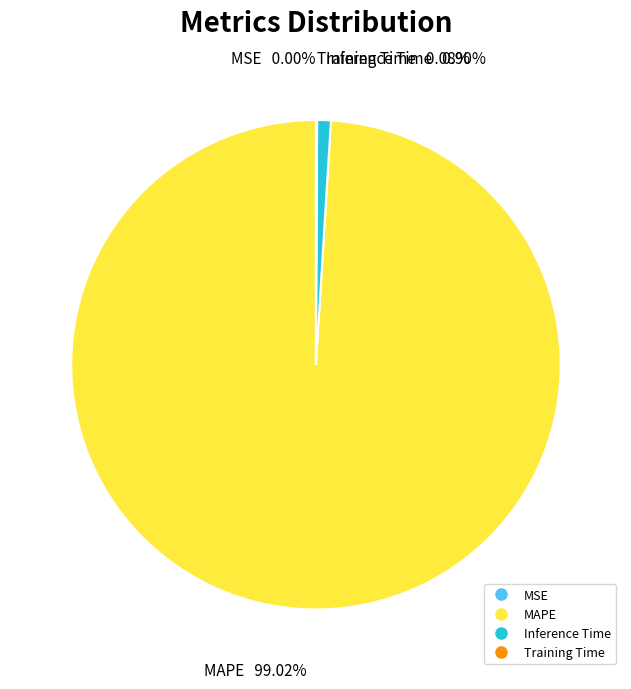

Is there any slice that represents more than half of the pie?

Yes